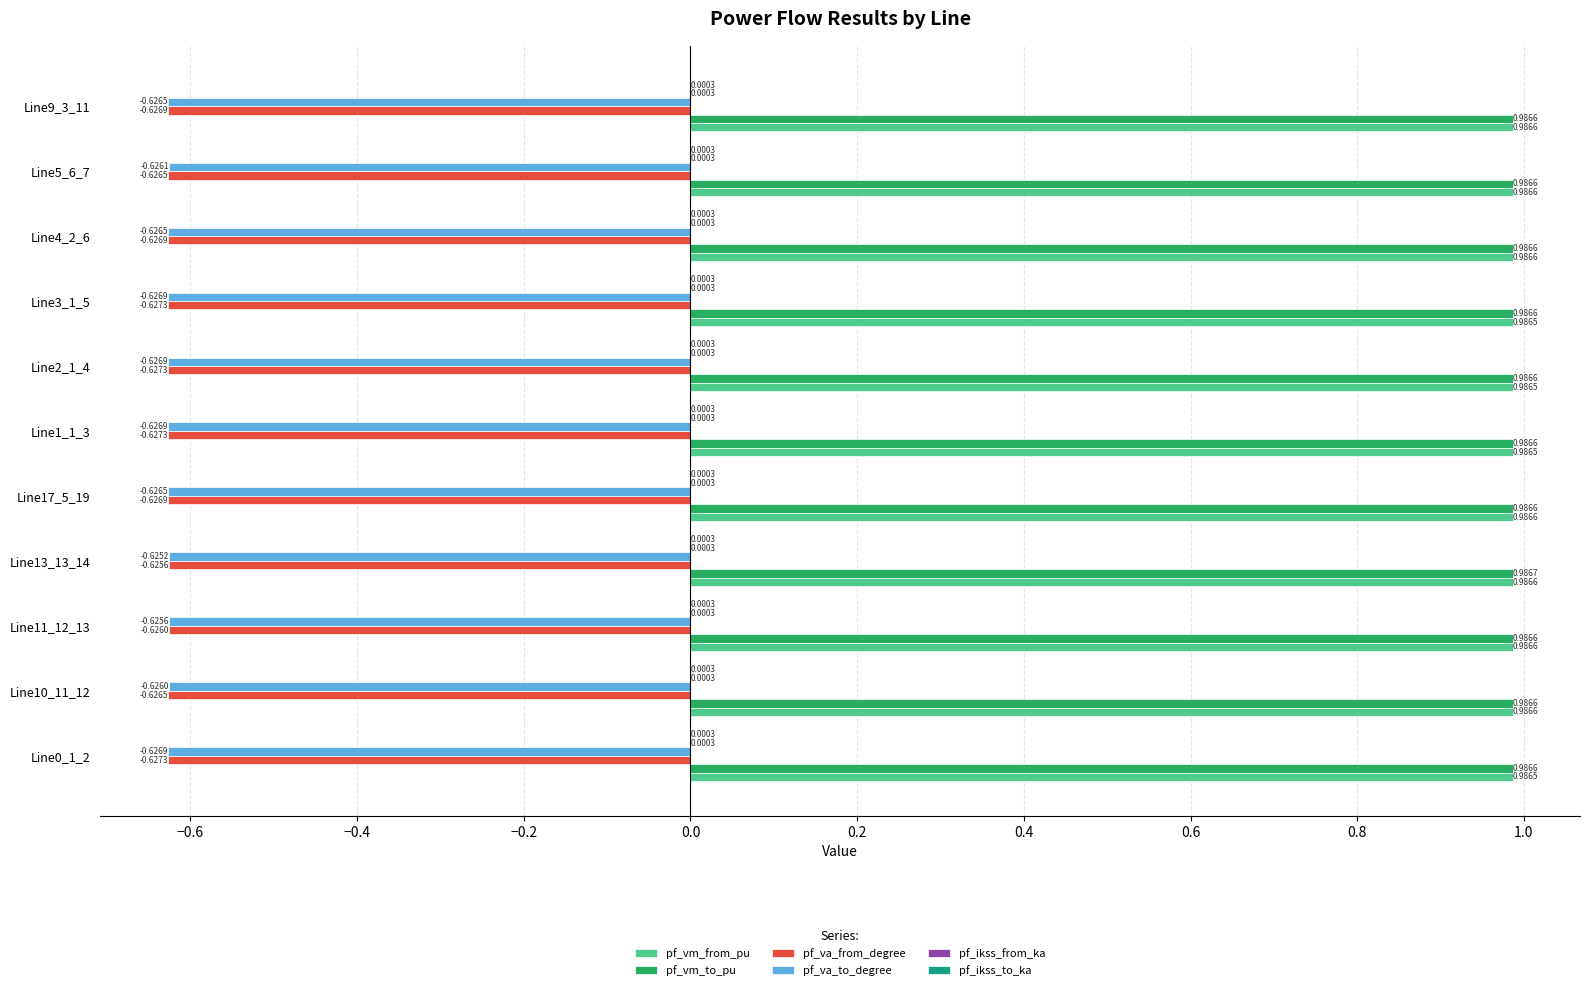

What is the total value across all series at Line1_1_3?

0.7